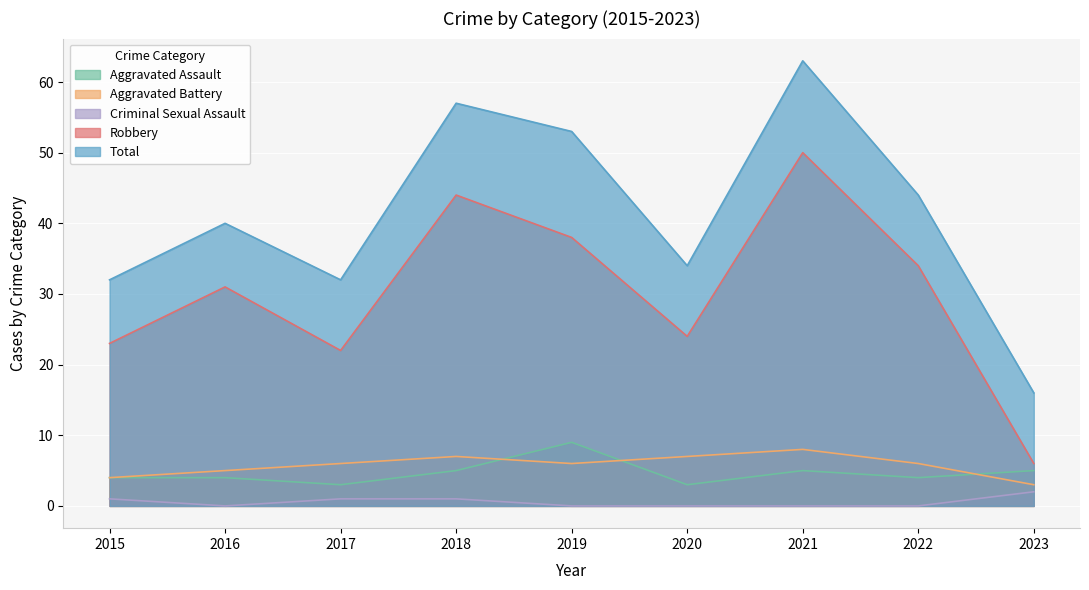

True or false: Aggravated Battery and Total intersect in this chart.

False